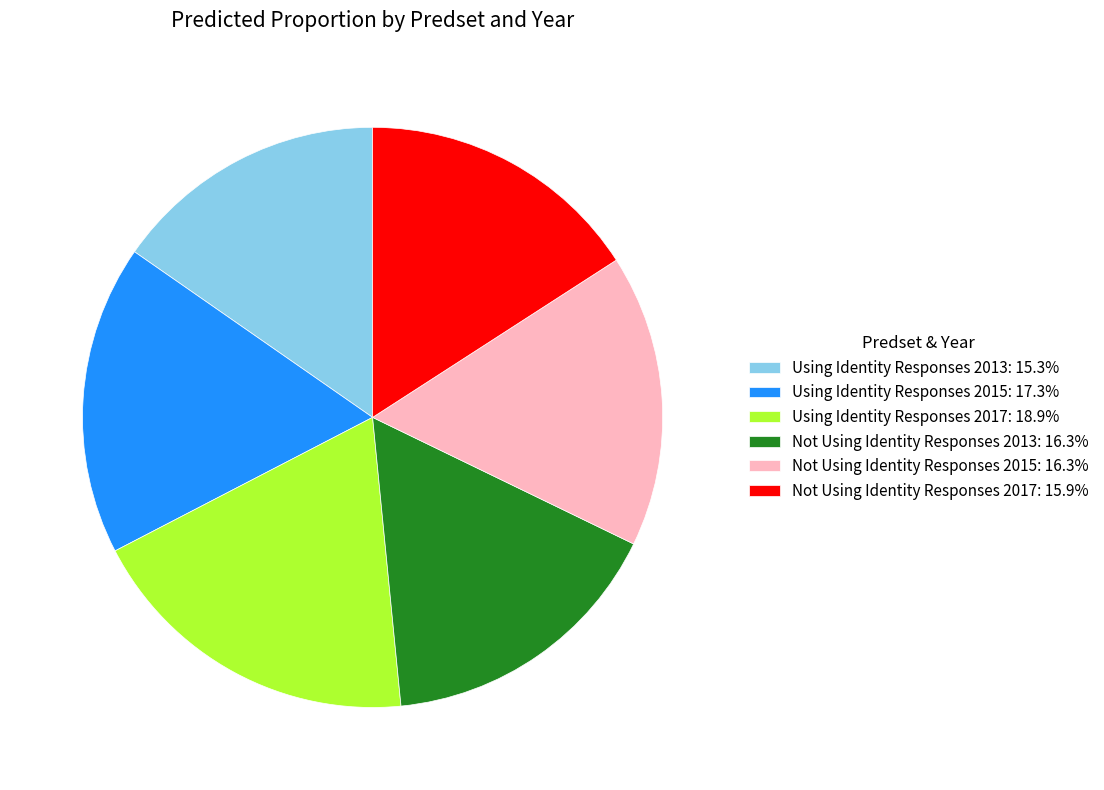

Between Using Identity Responses 2015 and Using Identity Responses 2017, which is larger?

Using Identity Responses 2017